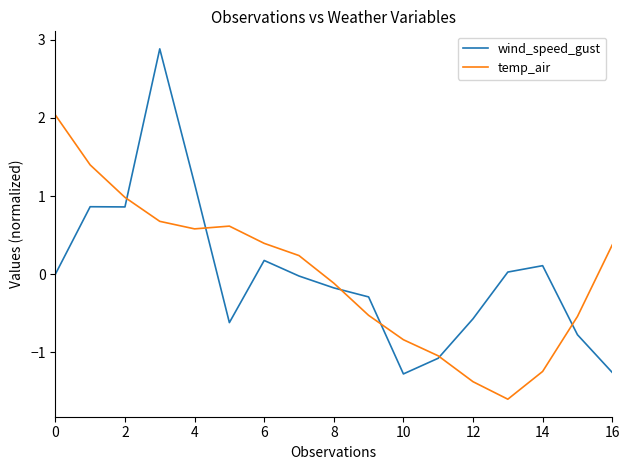

What is the minimum value shown in the chart?

-1.6